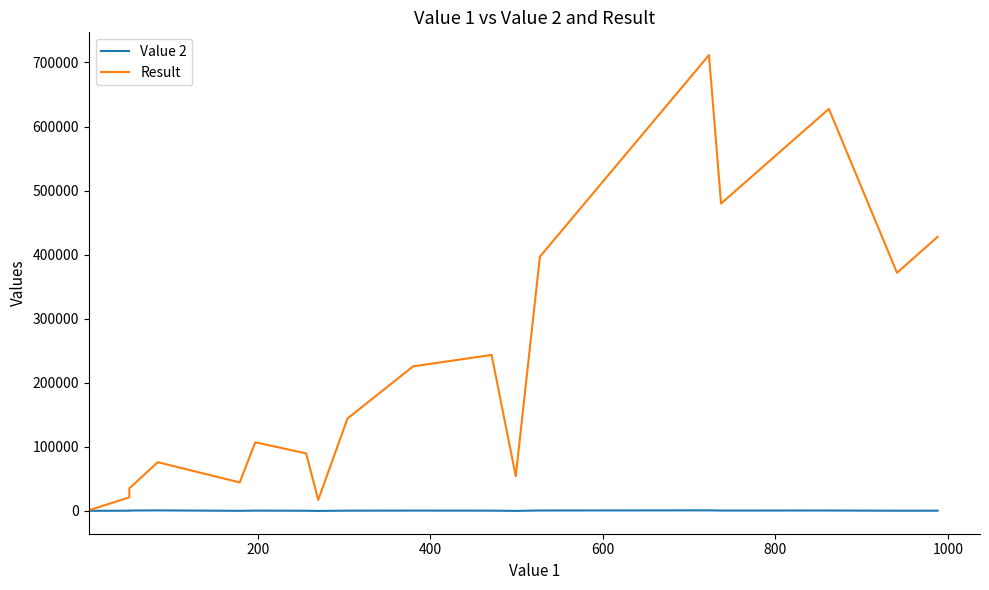

Which series has the widest spread of values?

Result